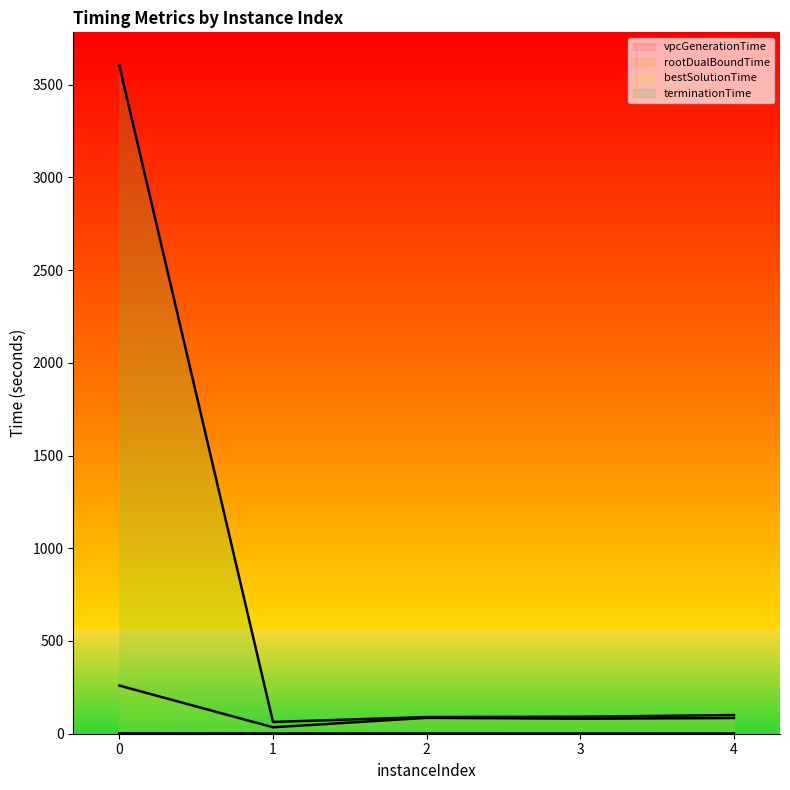

Which label corresponds to the smallest value in the chart?

3